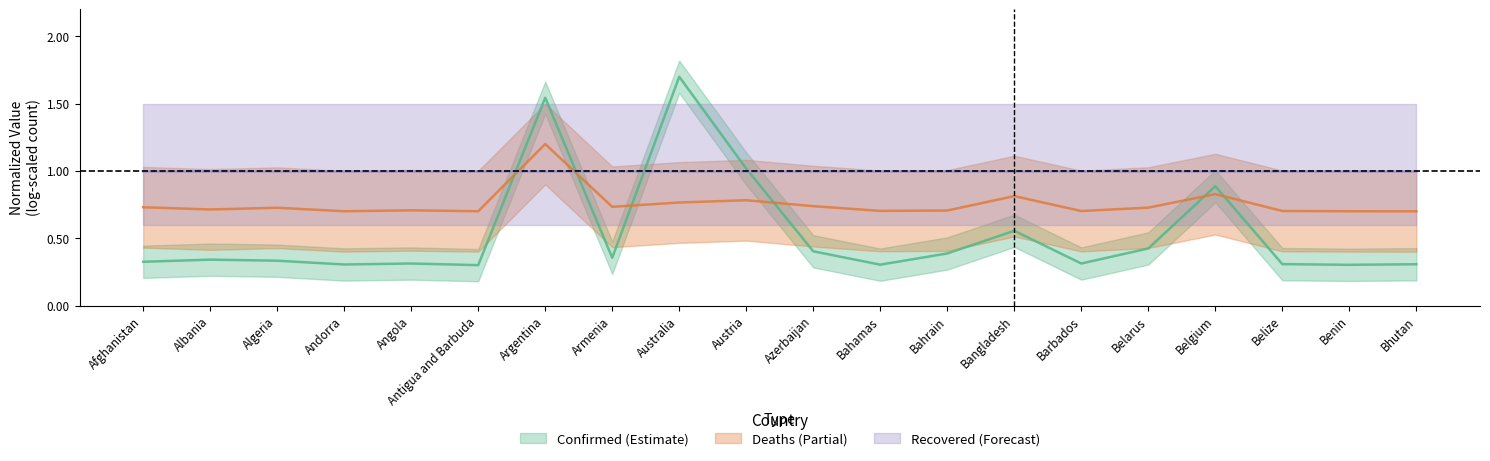

What is the highest value of the Deaths series?

1.2